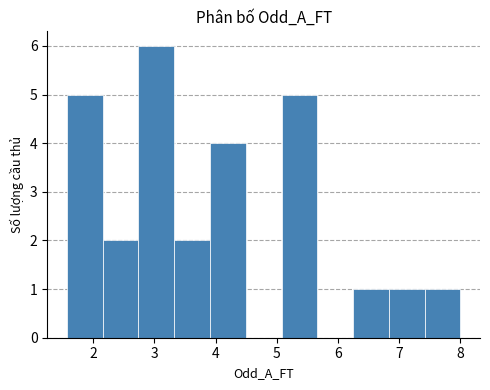

Reading left to right, list every bar in this chart as the range it spans on the x-axis followed by its height. Neither the bar edges nor the heights are printed on the chart, so give them approximately, as read against the axes.

1.6 to 2.2: 5
2.2 to 2.7: 2
2.7 to 3.3: 6
3.3 to 3.9: 2
3.9 to 4.5: 4
4.5 to 5.1: 0
5.1 to 5.7: 5
5.7 to 6.2: 0
6.2 to 6.8: 1
6.8 to 7.4: 1
7.4 to 8.0: 1